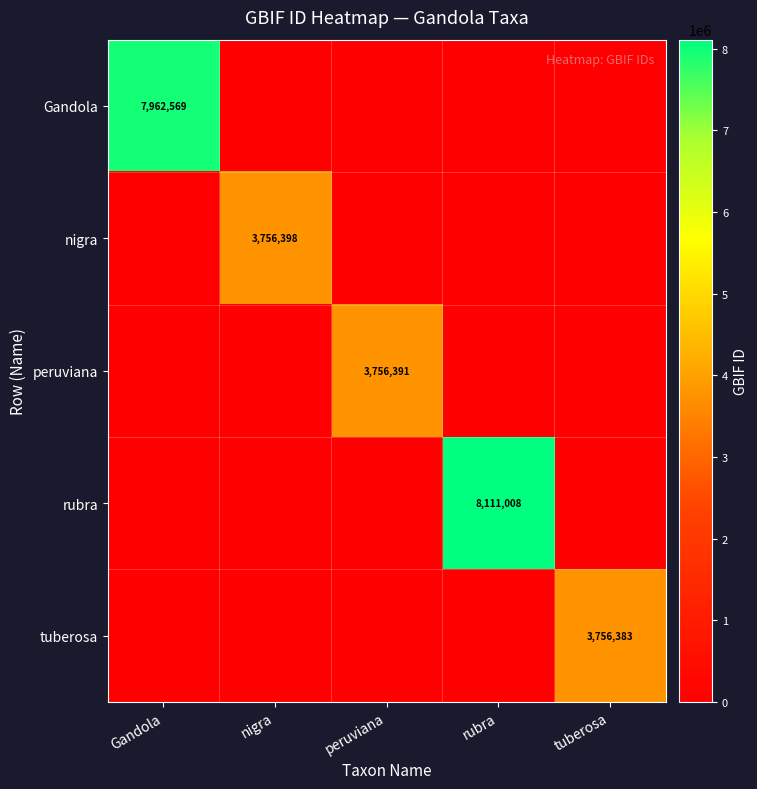

The rubra series shows 8111008 at rubra. True or false?

True